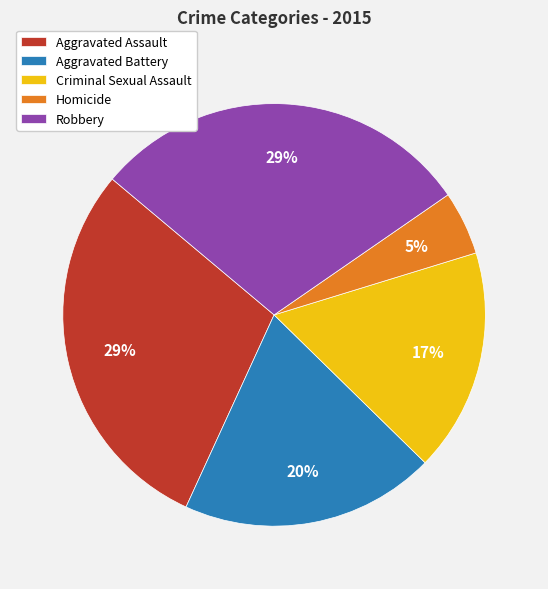

Which category has the smallest portion of the pie?

Homicide